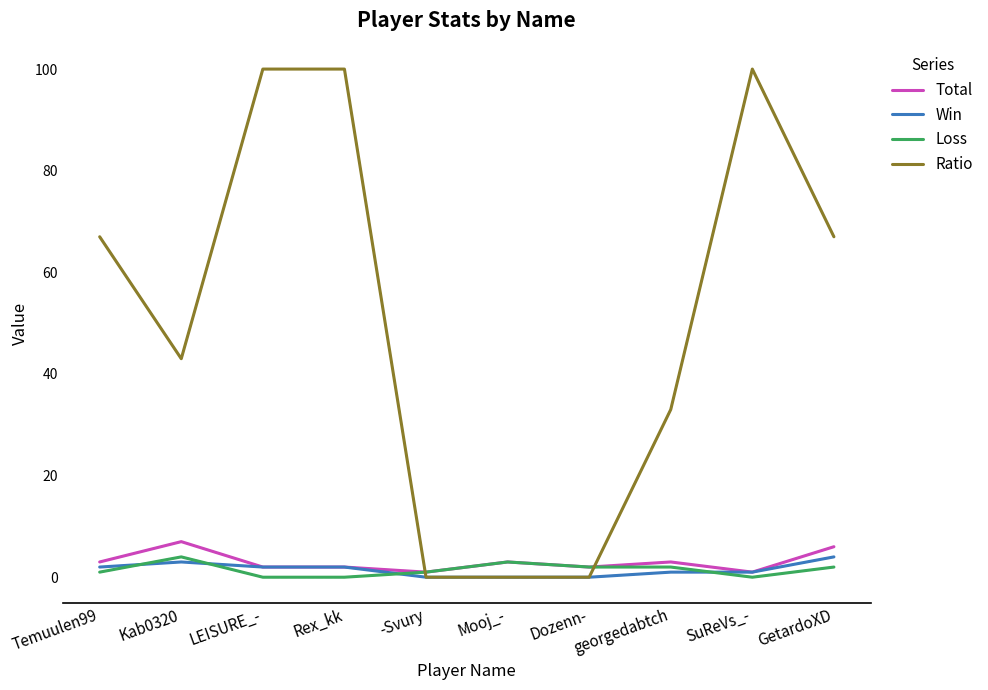

At which label does Win reach its peak?

GetardoXD